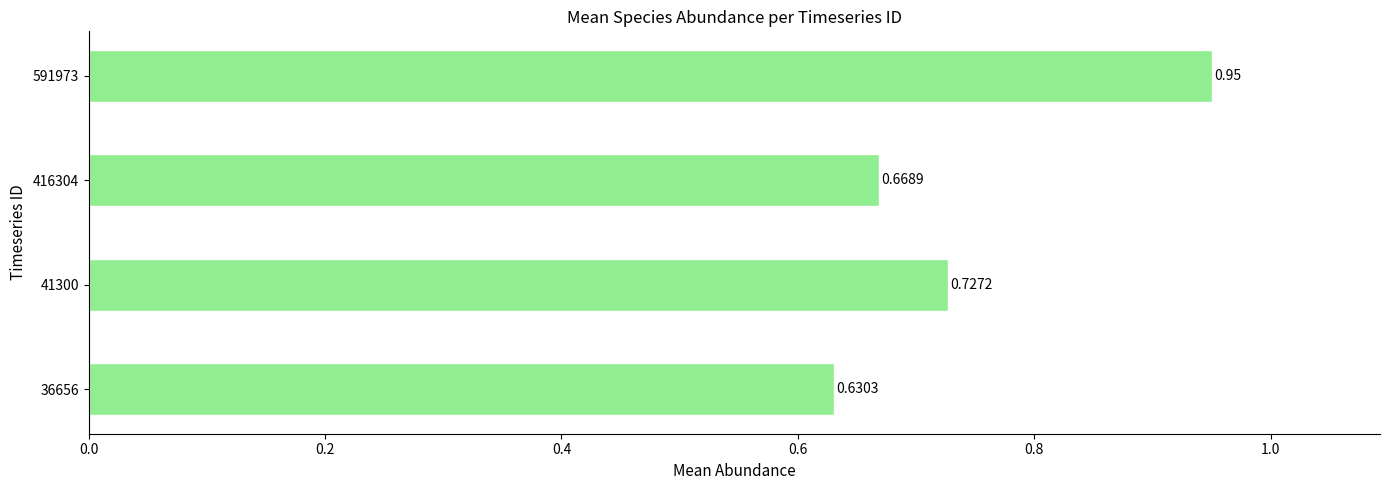

Which has a higher value, 591973 or 36656?

591973